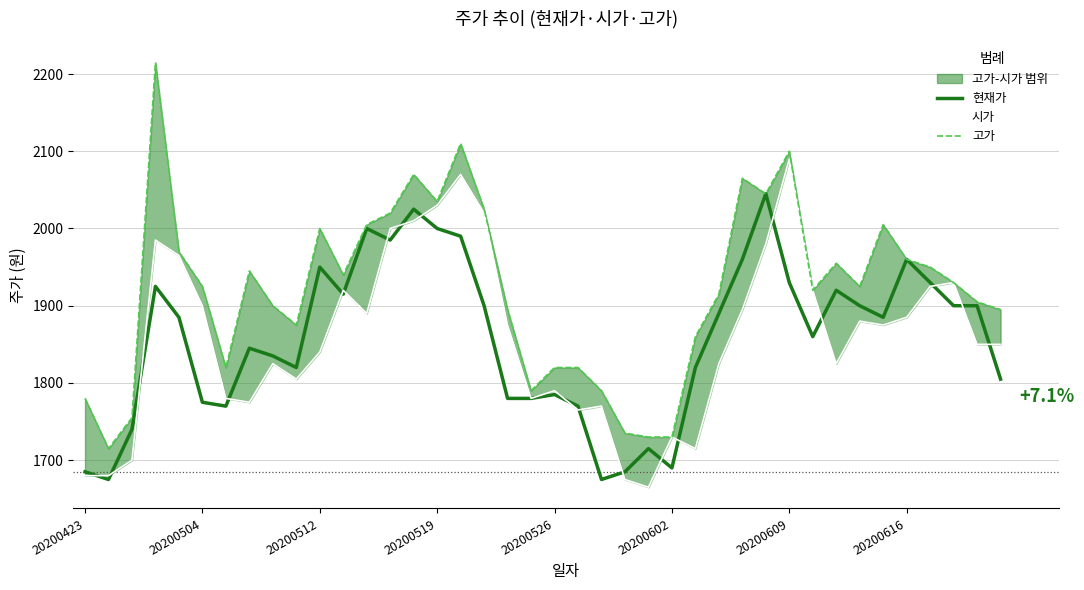

The 현재가 series shows 655 at 20200609. True or false?

False